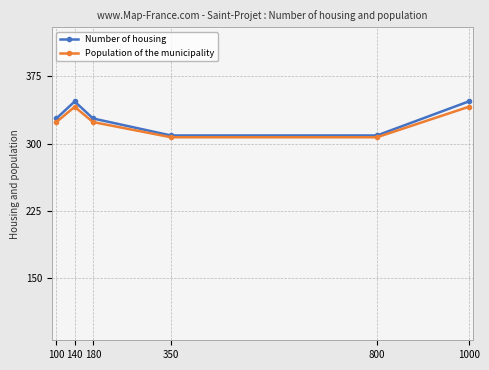

What is the minimum value for Population of the municipality?

307